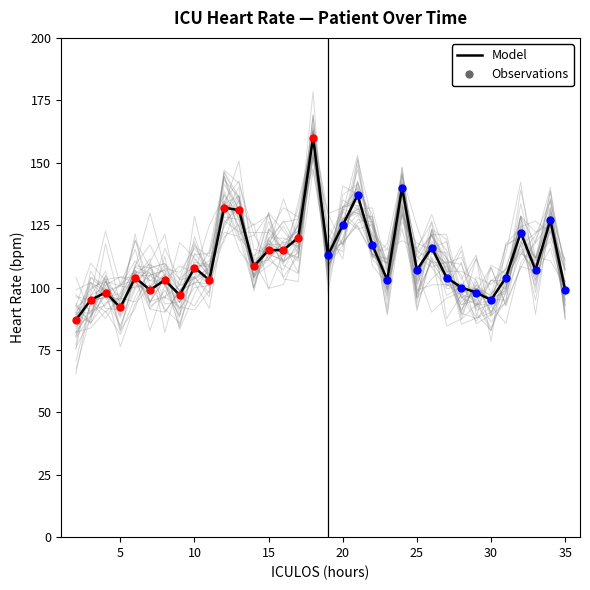

At how many categories does at least one series exceed 31?

34